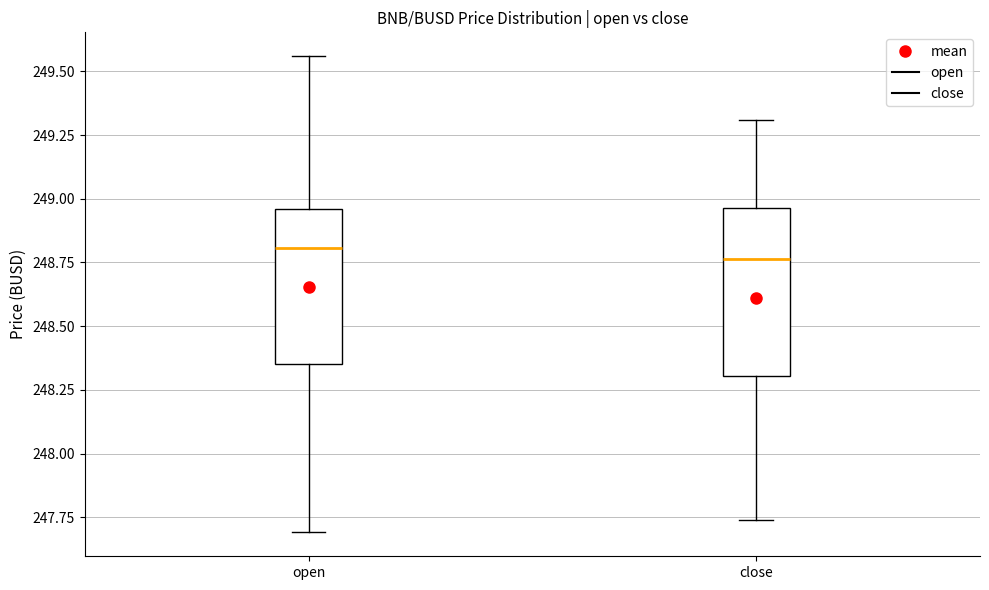

Which box is the tallest, from its lower edge to its upper edge?

close